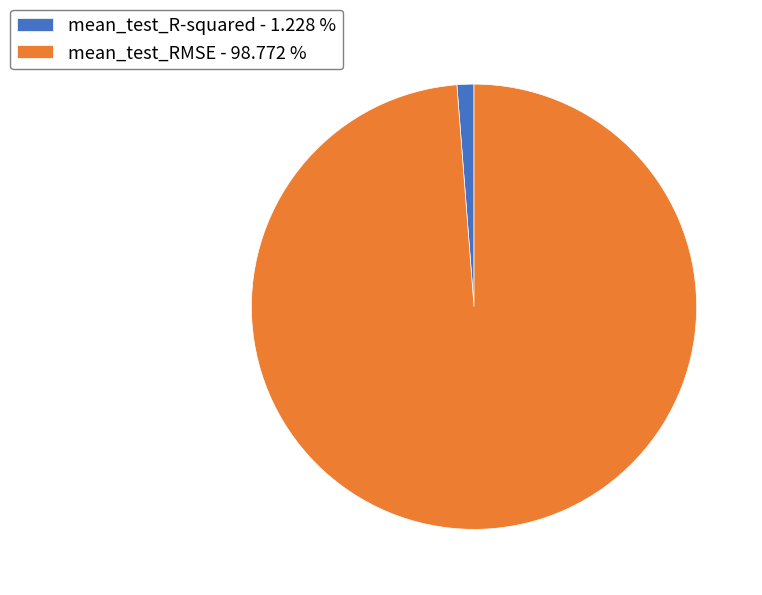

Combined, do mean_test_RMSE - 98.772 % and mean_test_R-squared - 1.228 % account for over 50%?

Yes